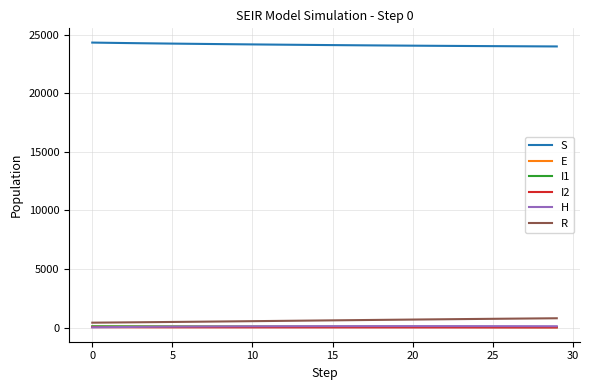

Which series has the largest total across all categories?

S